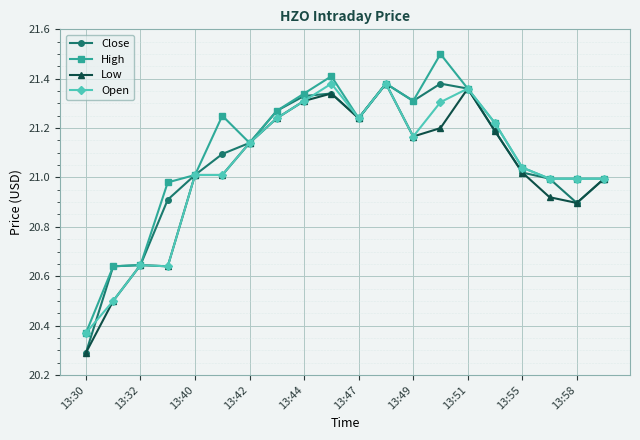

What is the lowest value of the Low series?

20.3